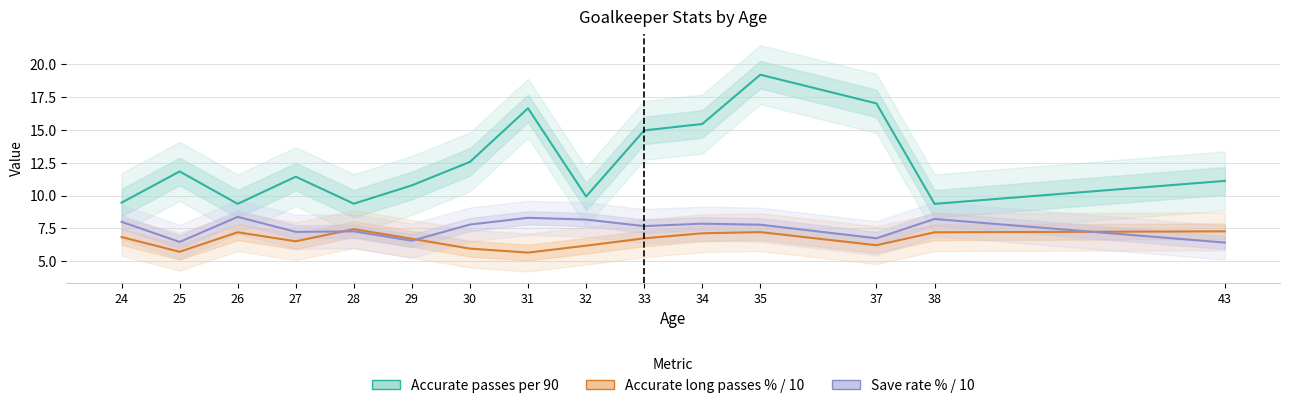

At which category is the sum across all series the highest?

35